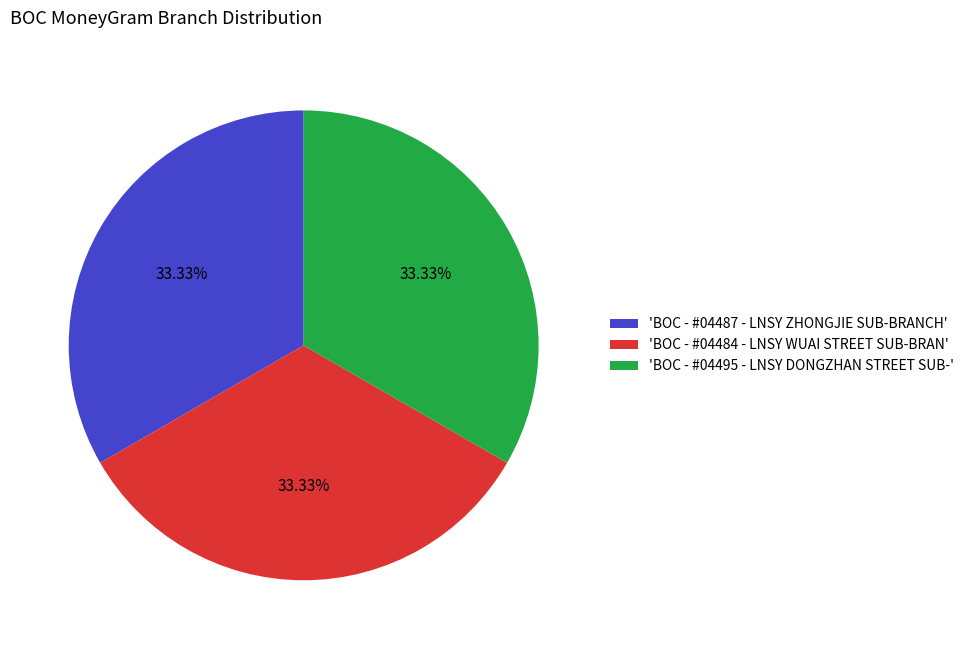

Is the sum of 'BOC - #04487 - LNSY ZHONGJIE SUB-BRANCH' and 'BOC - #04484 - LNSY WUAI STREET SUB-BRAN' greater than half?

Yes